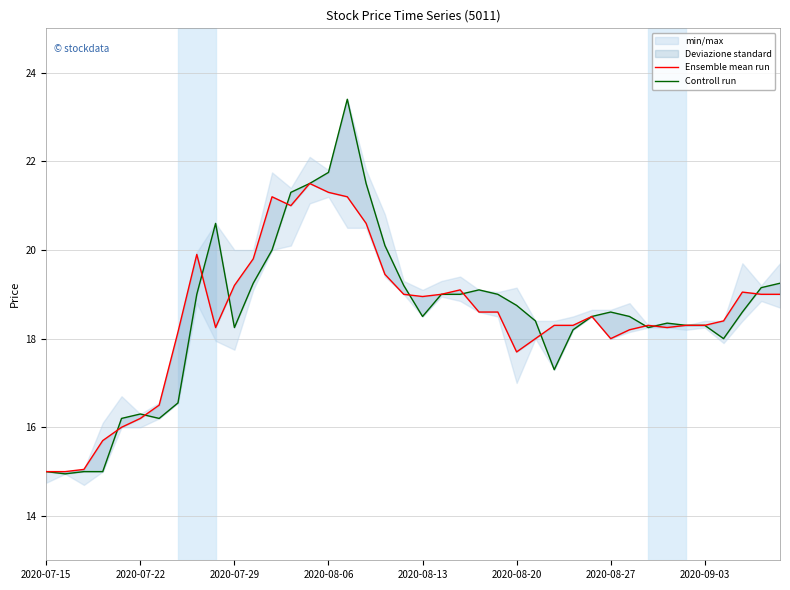

How many data points in Controll run are above 18?

30